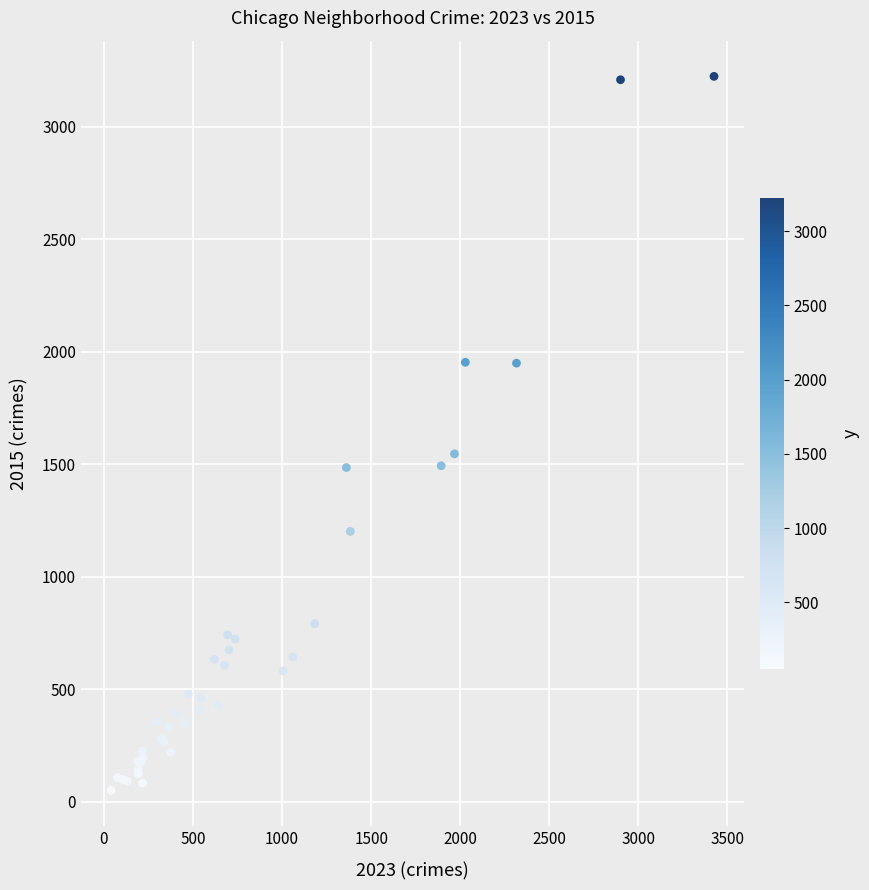

What Y value in the scatter plot is closest to 1638?

1547